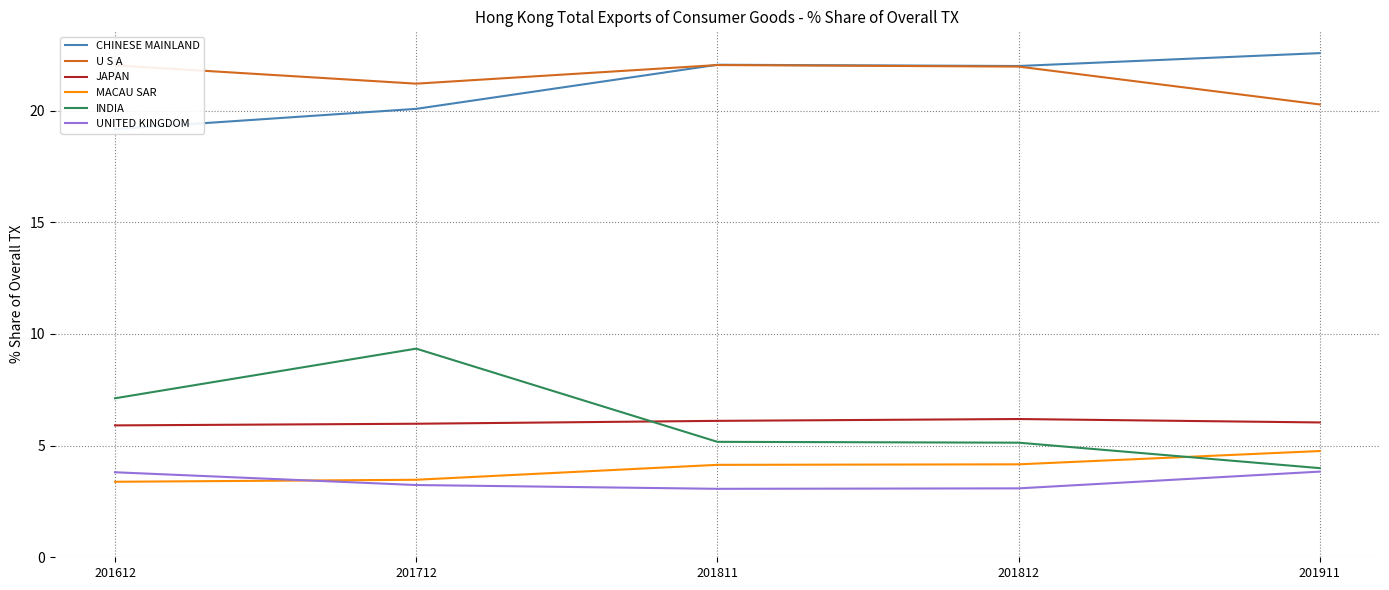

Is the value of MACAU SAR at 201811 greater than the value of CHINESE MAINLAND at 201712?

No